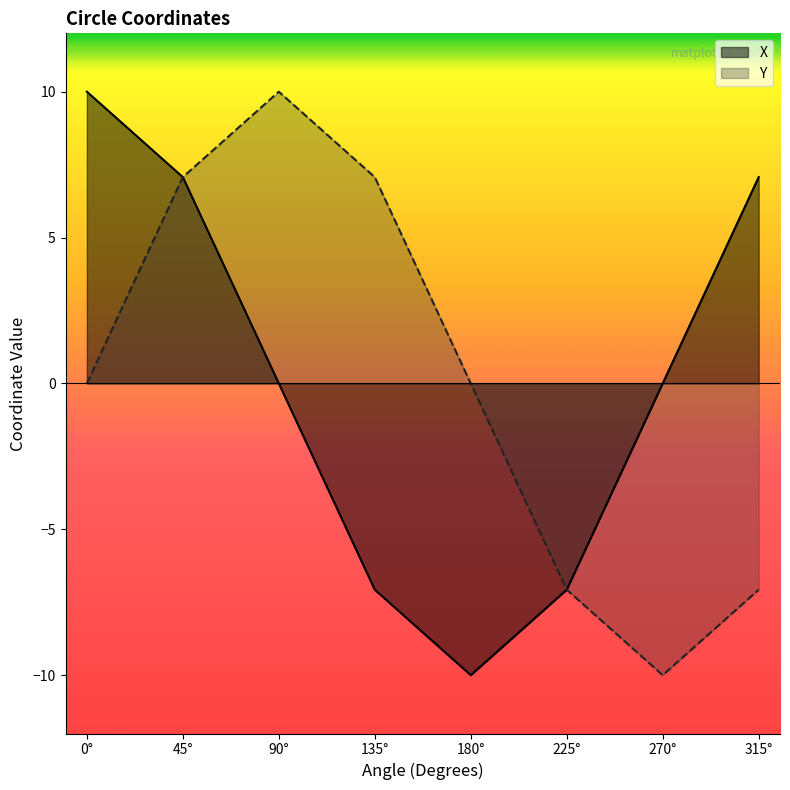

The value of X at 135° is -12.4. True or false?

False